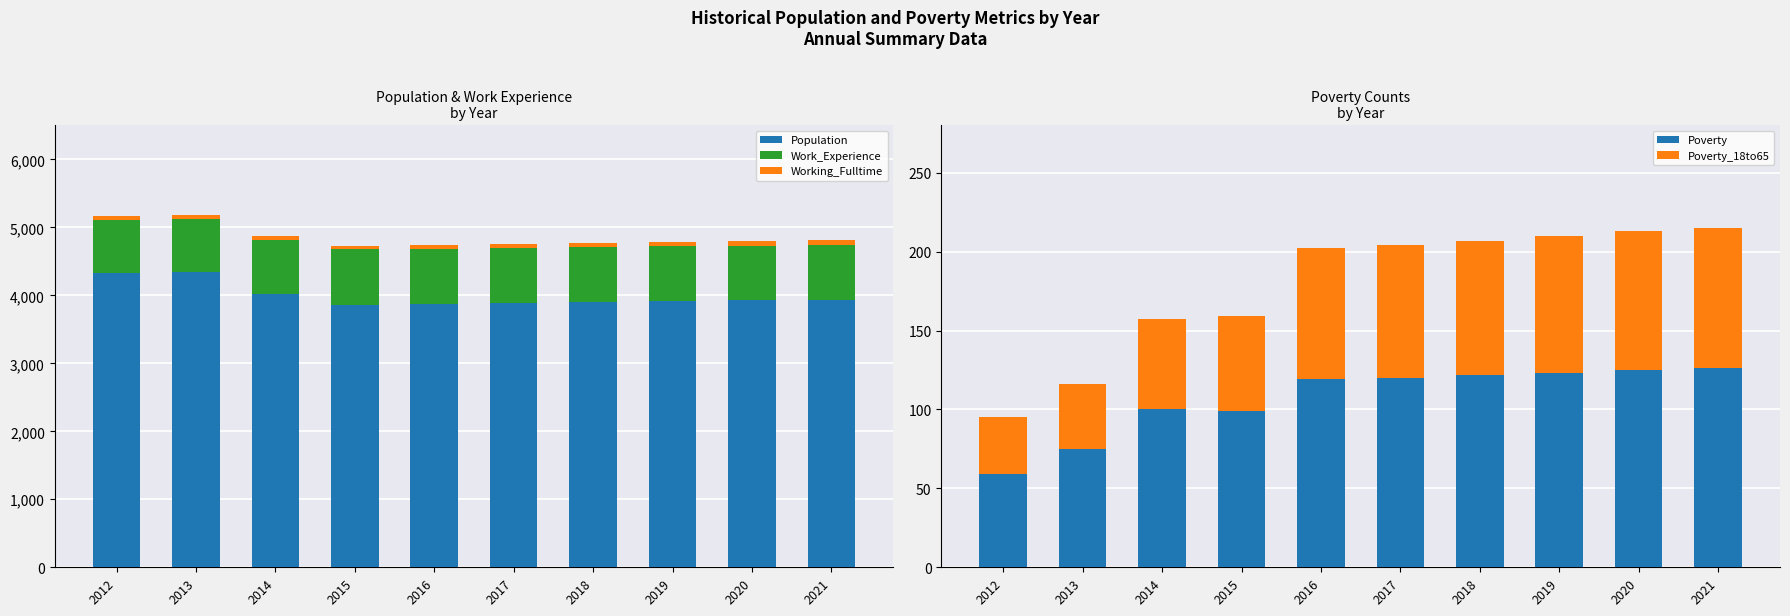

Reading right to left, extract all data points from this chart.

Population: 3934	3924	3913	3902	3891	3879	3858	4017	4347	4325
Work_Experience: 810	808	806	804	802	802	818	801	774	789
Working_Fulltime: 64	62	61	59	57	56	55	57	54	50
Poverty: 126	125	123	122	120	119	99	100	75	59
Poverty_18to65: 89	88	87	85	84	83	60	57	41	36